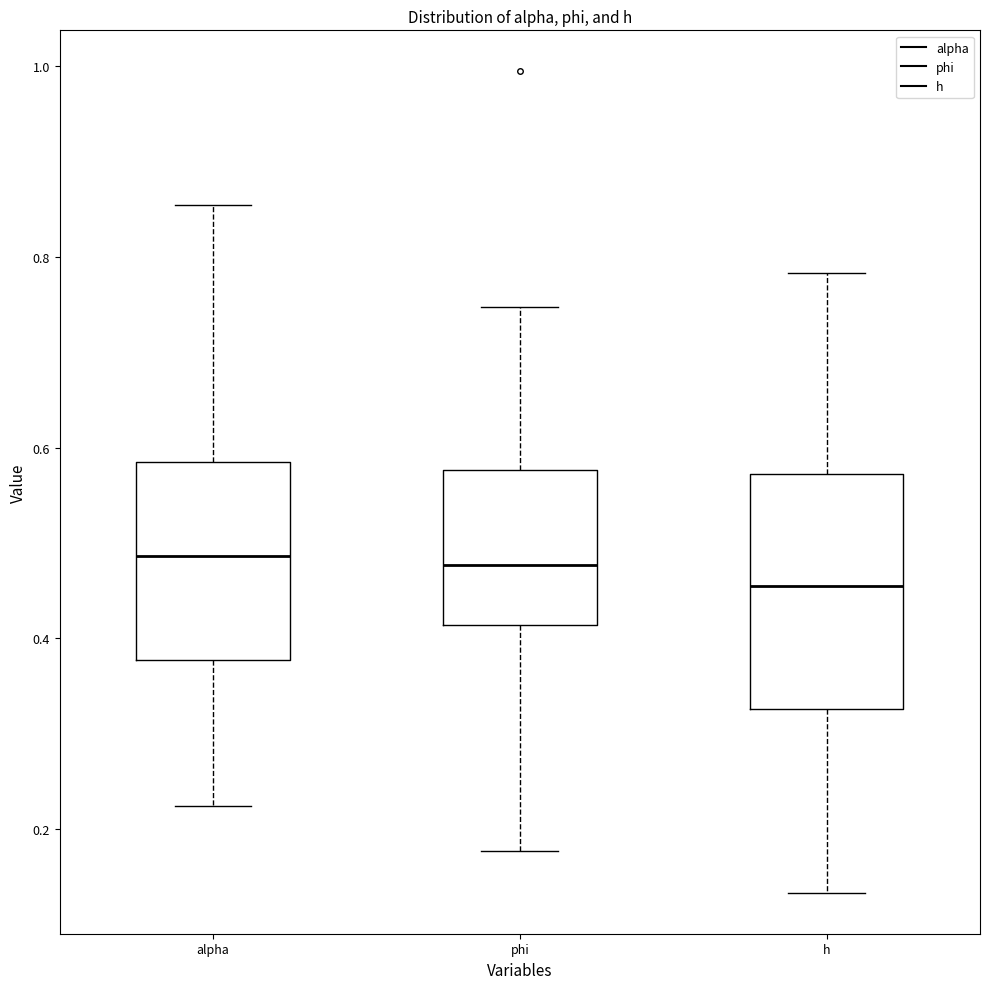

Reading left to right, transcribe this box plot: for each box, give where its median line is, the range the box spans, and where its two whiskers end, as read against the y-axis. The values are not printed on the chart, so give them approximately, as read against the axis.

alpha: median 0.48, box 0.38 to 0.58, whiskers 0.22 to 0.86
phi: median 0.48, box 0.42 to 0.58, whiskers 0.18 to 0.74
h: median 0.46, box 0.32 to 0.58, whiskers 0.14 to 0.78